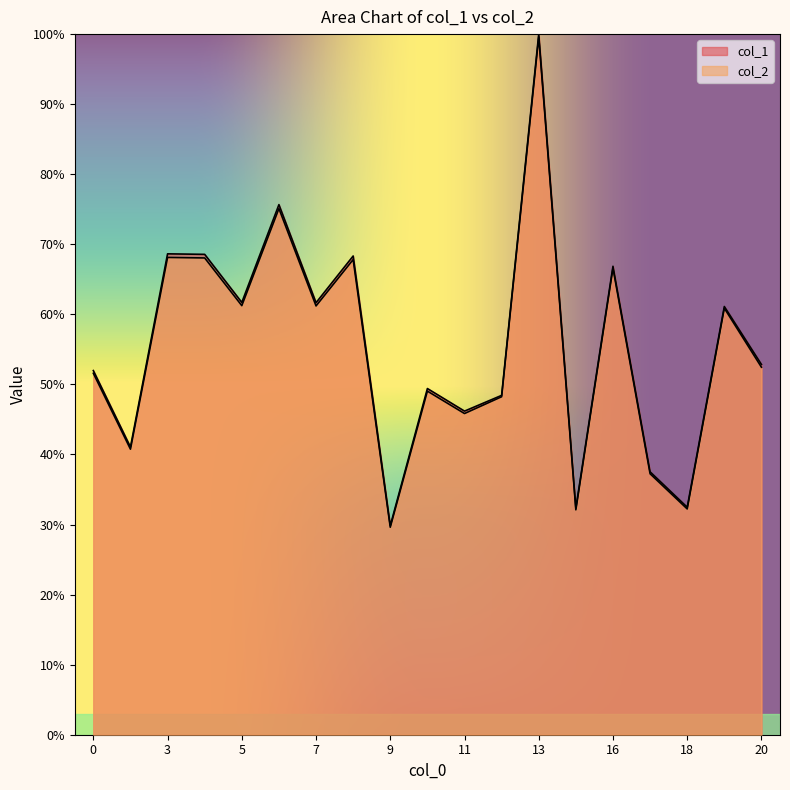

Is the value of col_2 at 6 greater than the value of col_1 at 14?

Yes